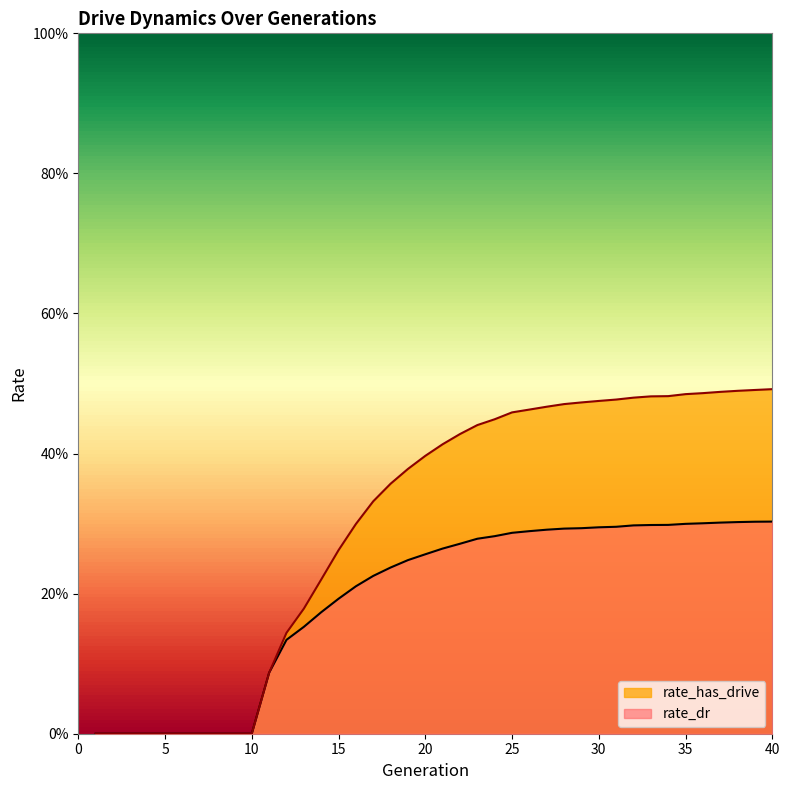

The rate_has_drive series shows 0.7 at 24. True or false?

False